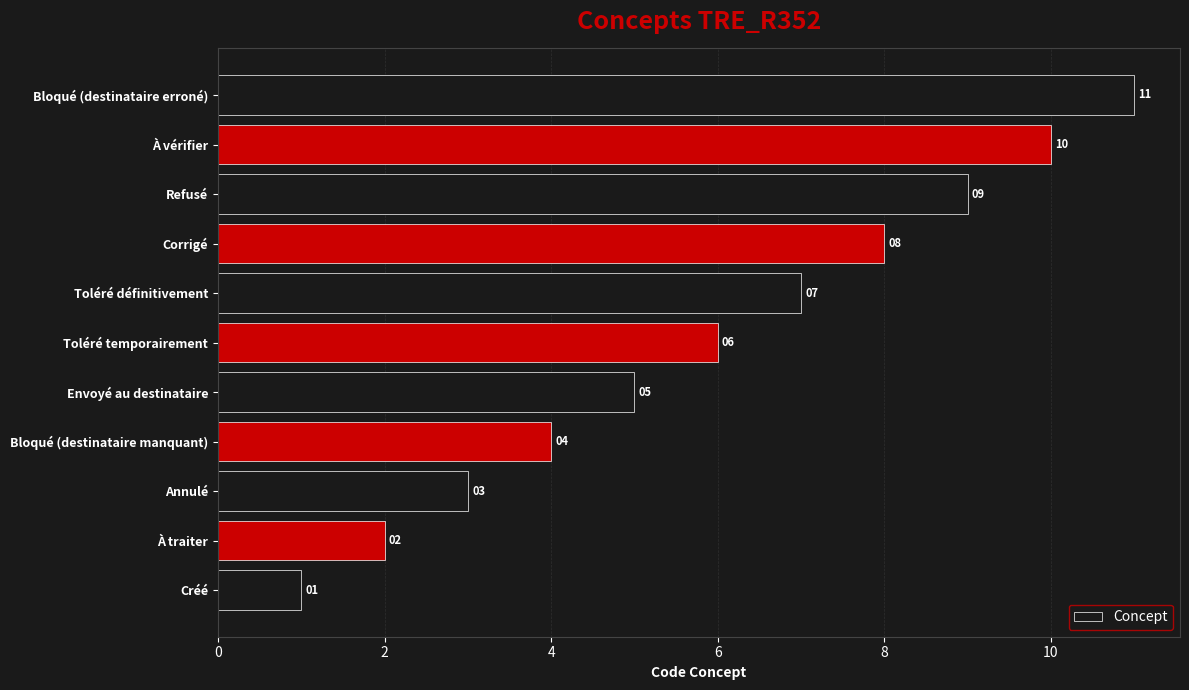

What is the sum of all values?

66